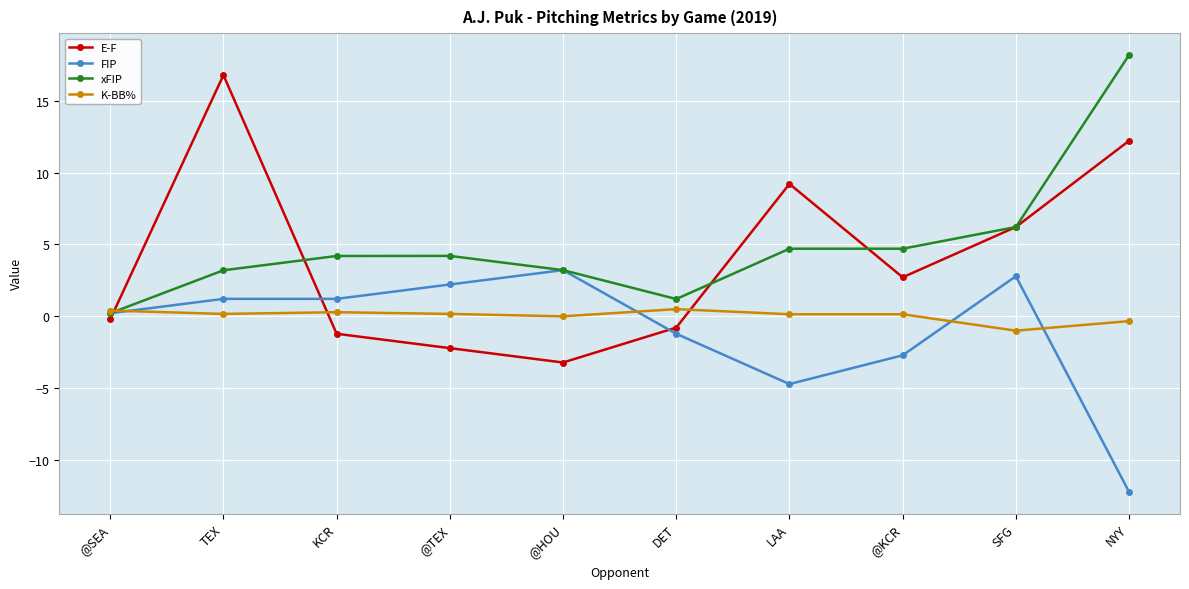

Rank the series by their average value, from lowest to highest.

FIP, K-BB%, E-F, xFIP